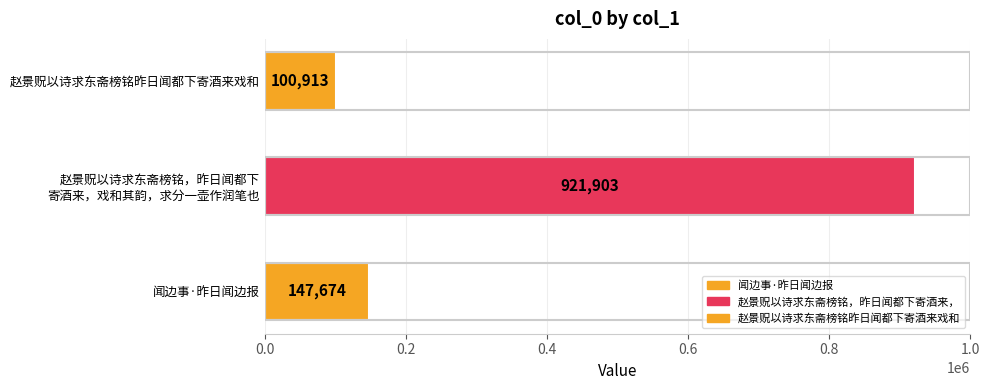

What is the sum of all values?

1170490